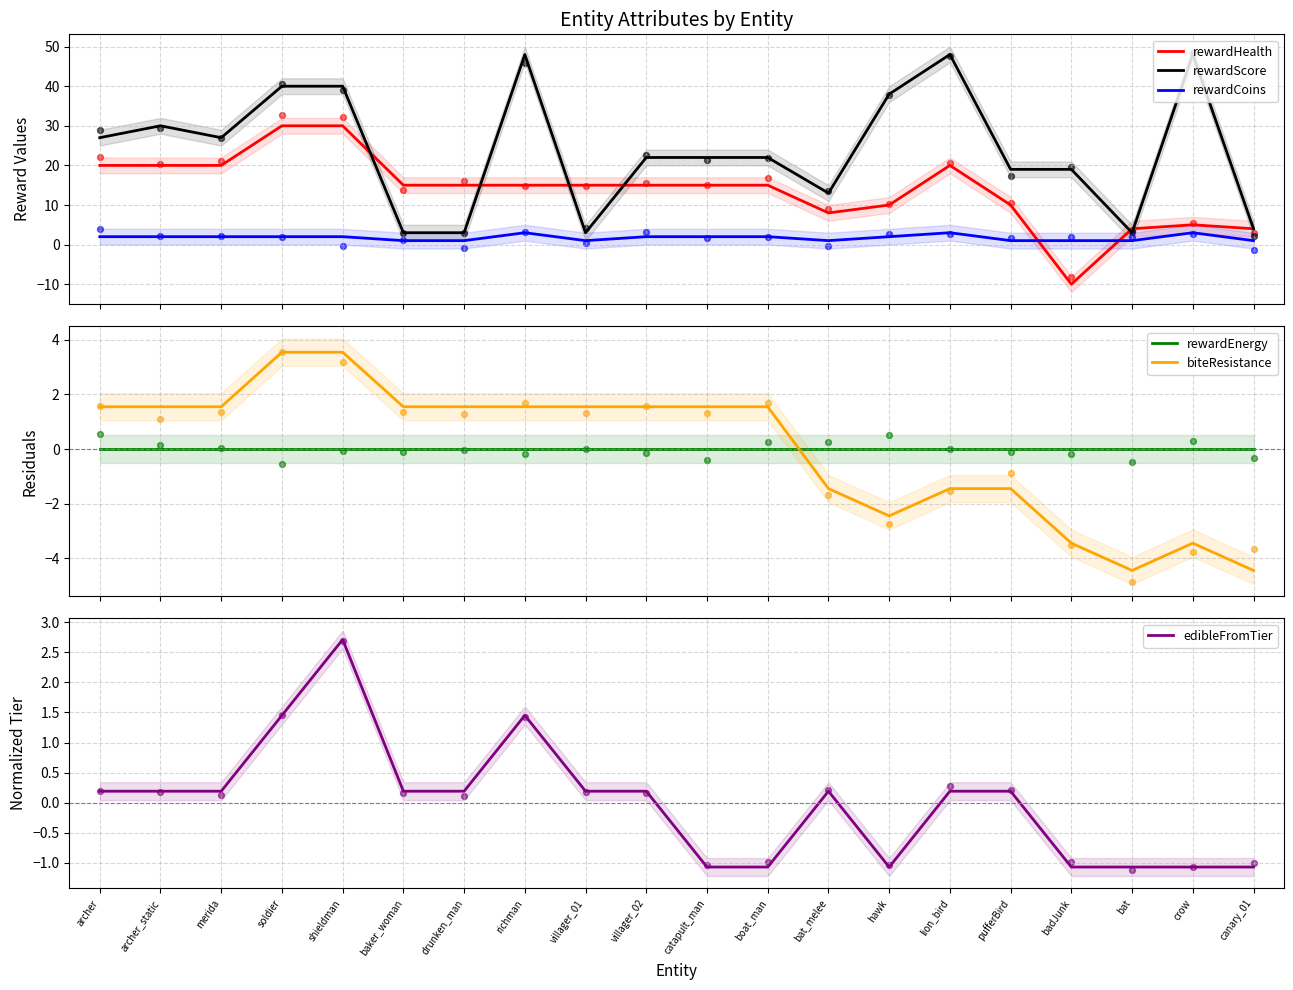

Which series has the largest total across all categories?

rewardScore